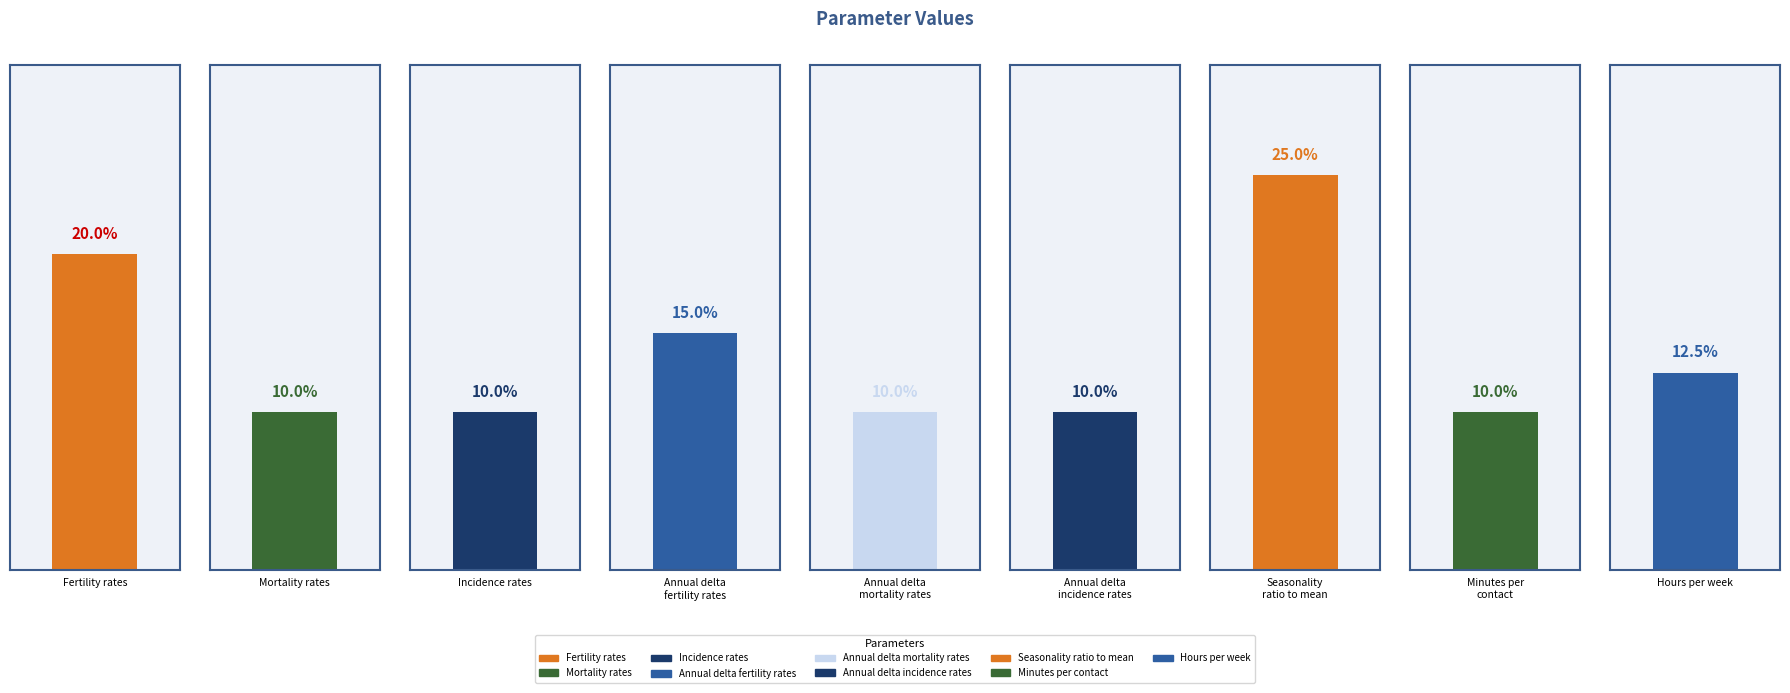

Which label corresponds to the largest value in the chart?

Seasonality
ratio to mean